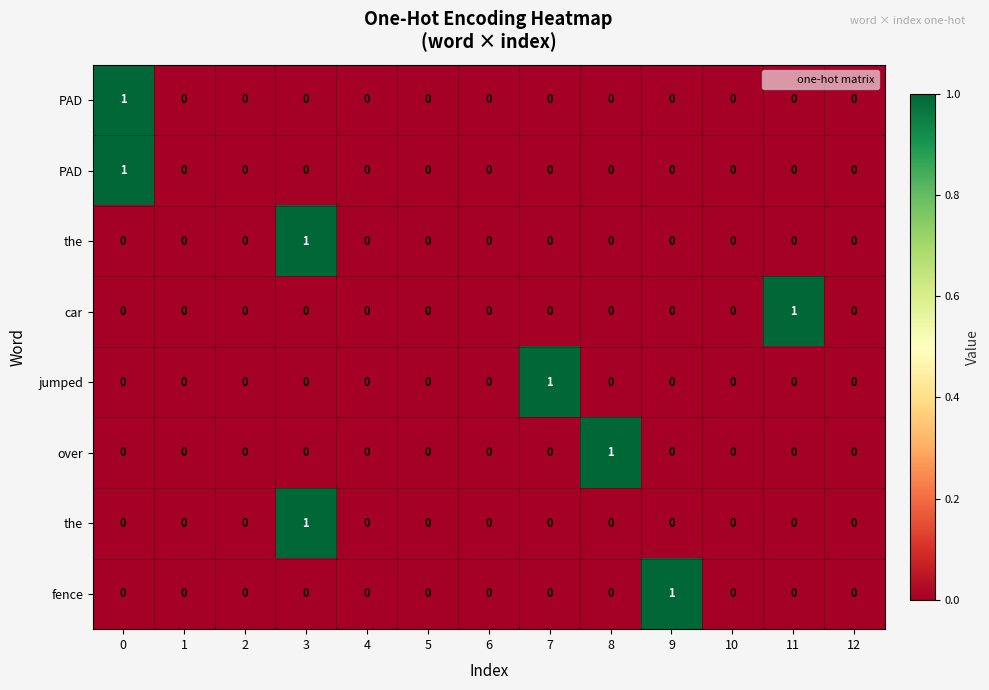

How many series are shown in this chart?

8